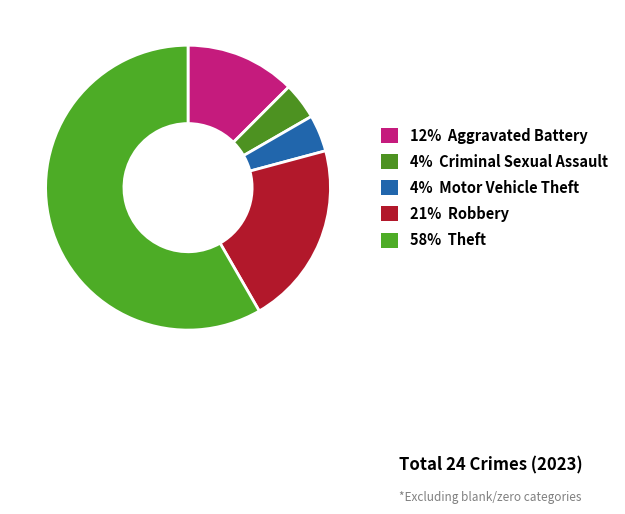

Which category has the biggest portion of the pie?

Theft